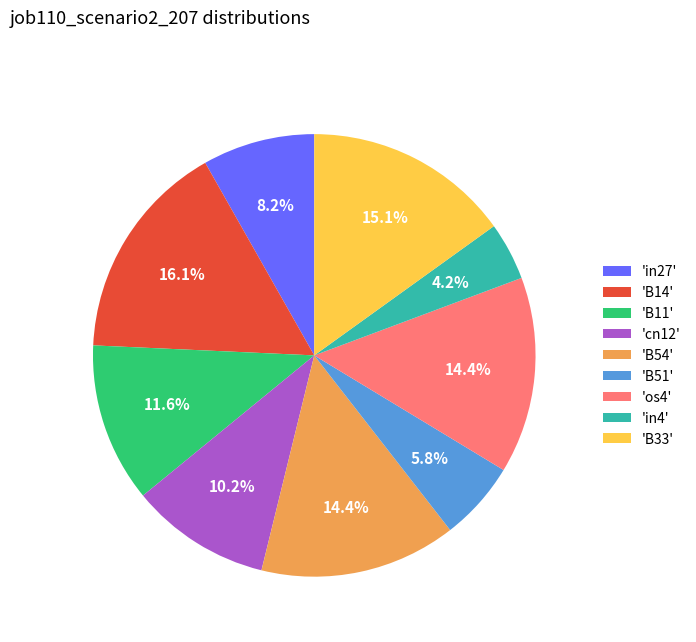

To the nearest percent, what is the average slice percentage?

11%